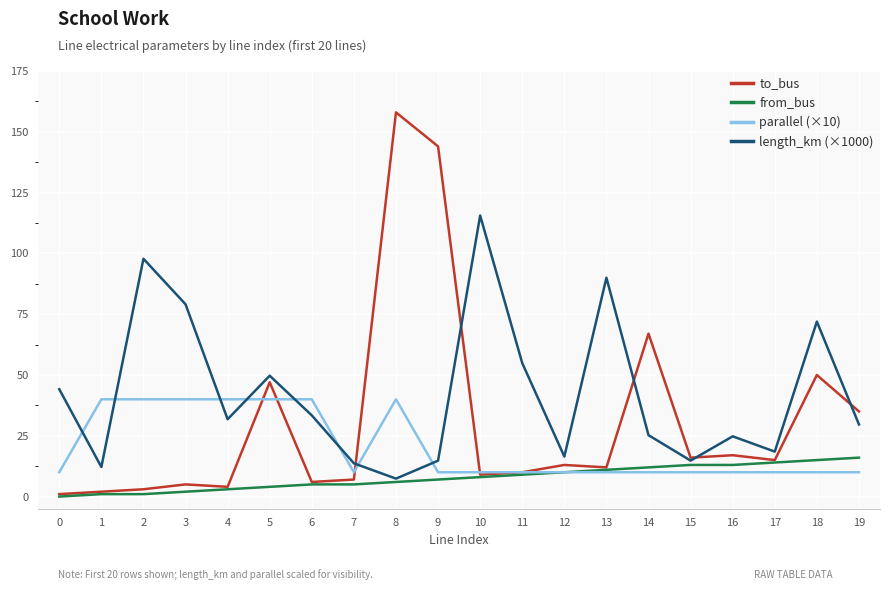

What is the total value across all series at 6?

84.4